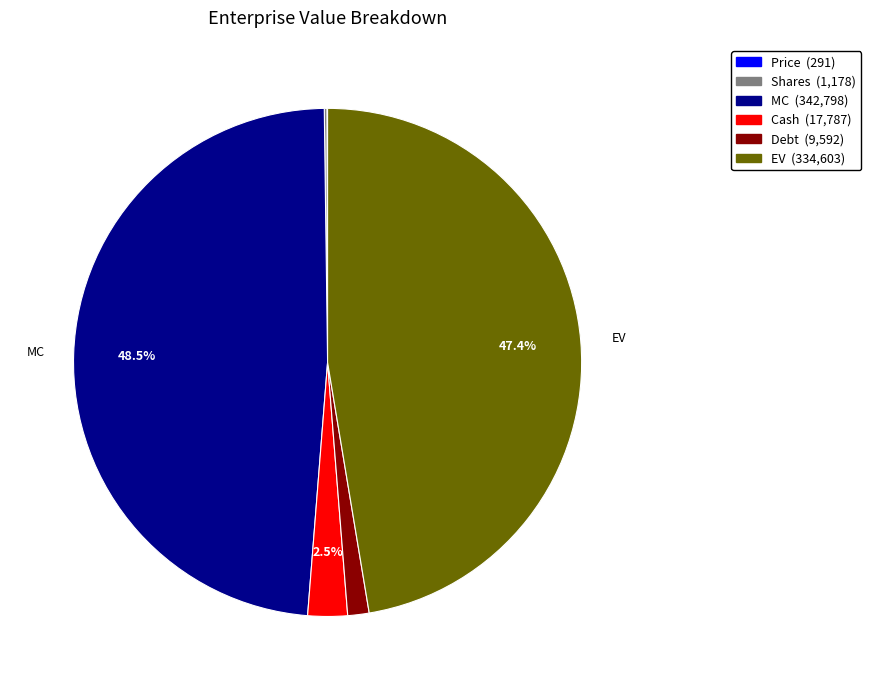

To the nearest percent, what is the combined percentage of EV and Cash?

50%